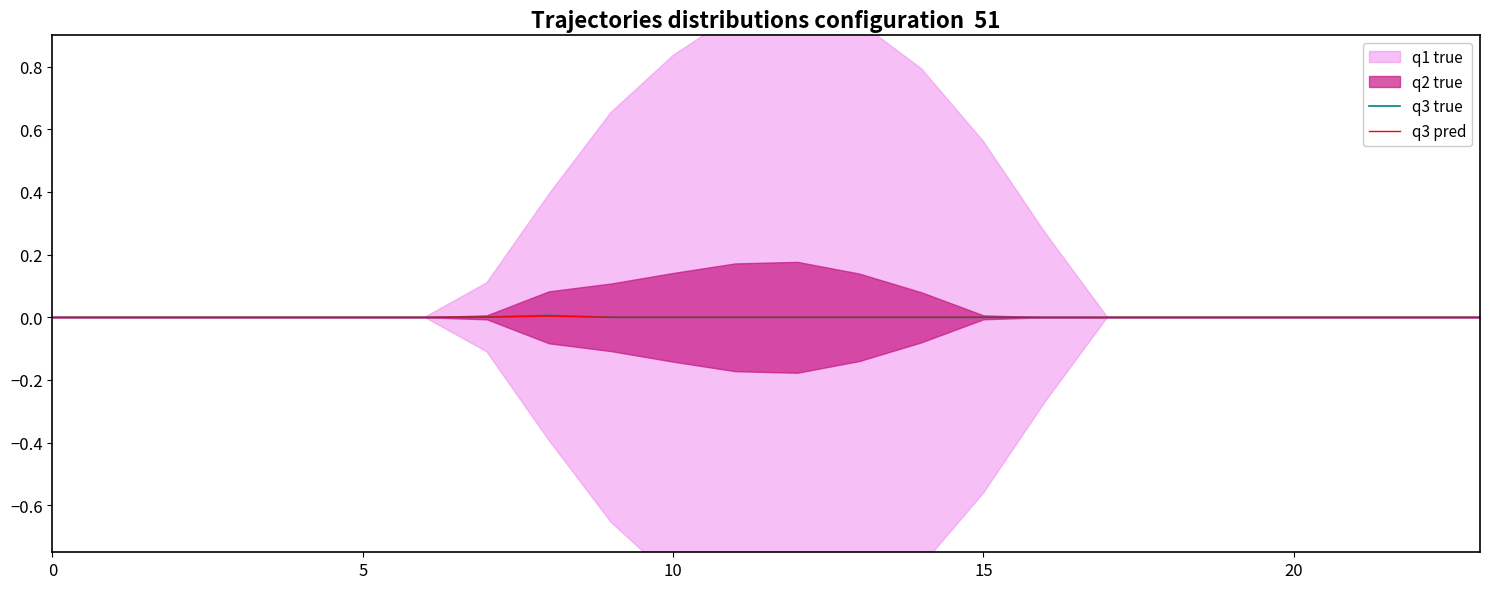

At which label does q3 true reach its peak?

8